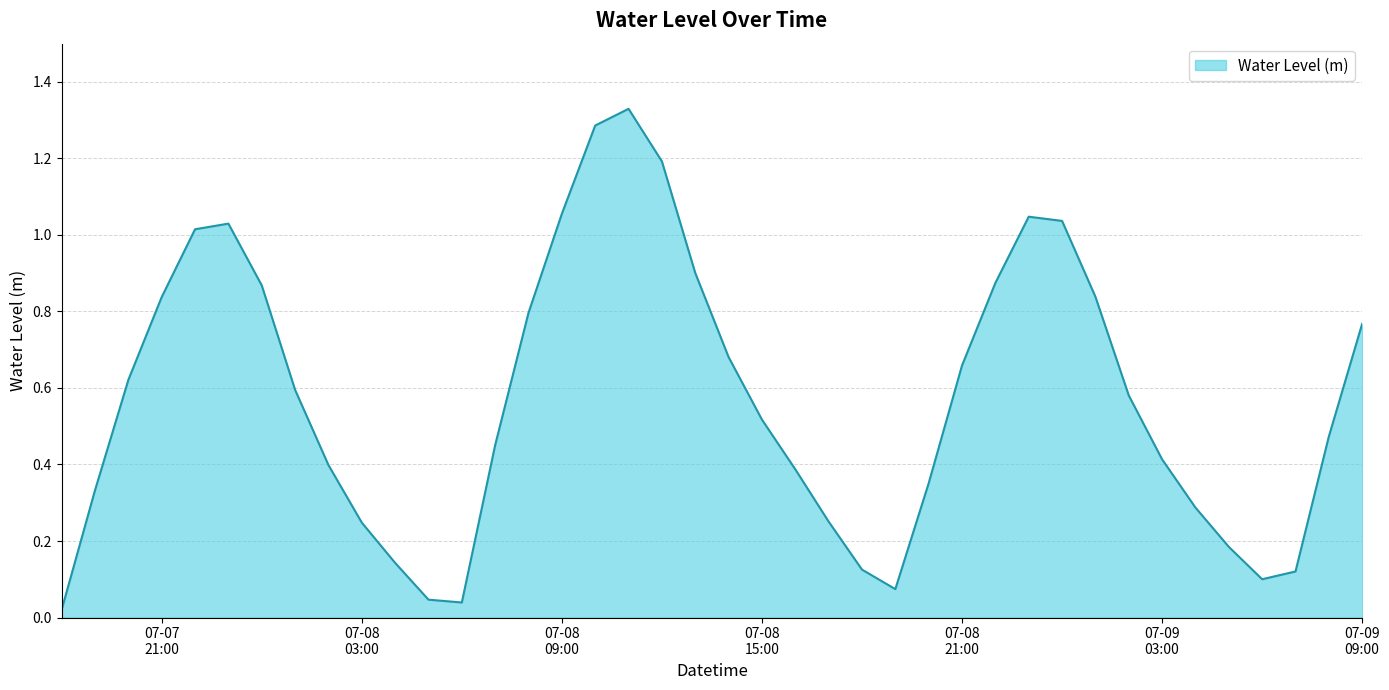

Is this an area chart (filled region under the line)?

Yes